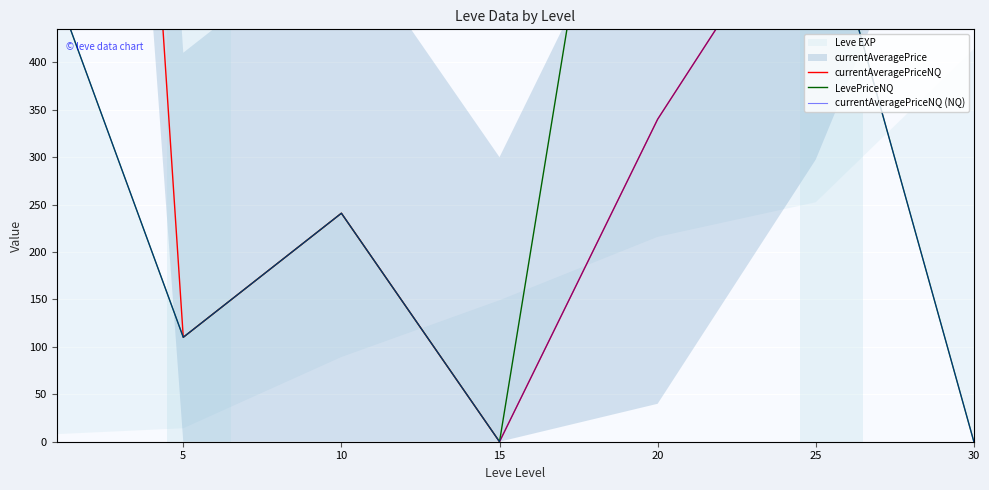

Count the number of categories in the chart.

7